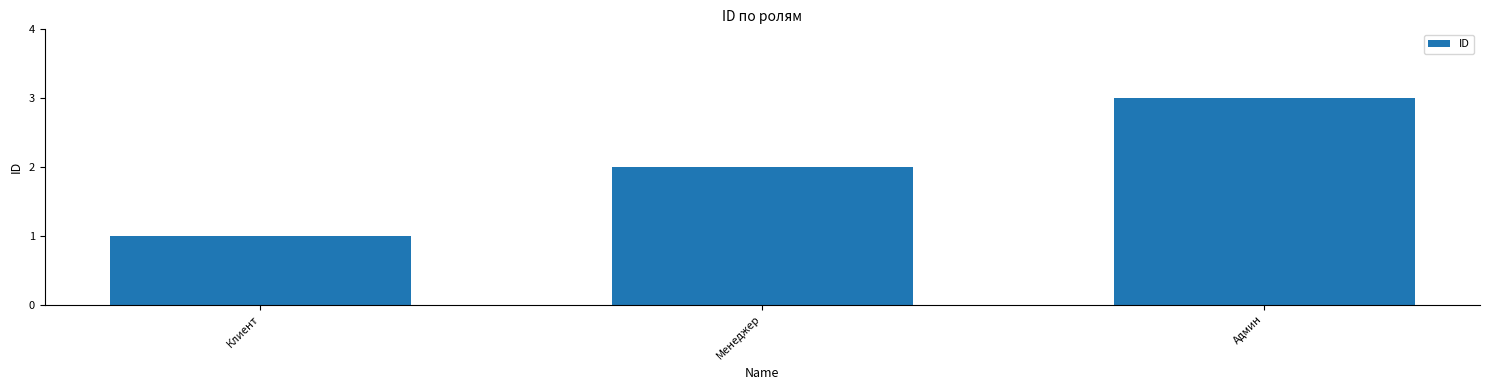

Read the value at Админ.

3